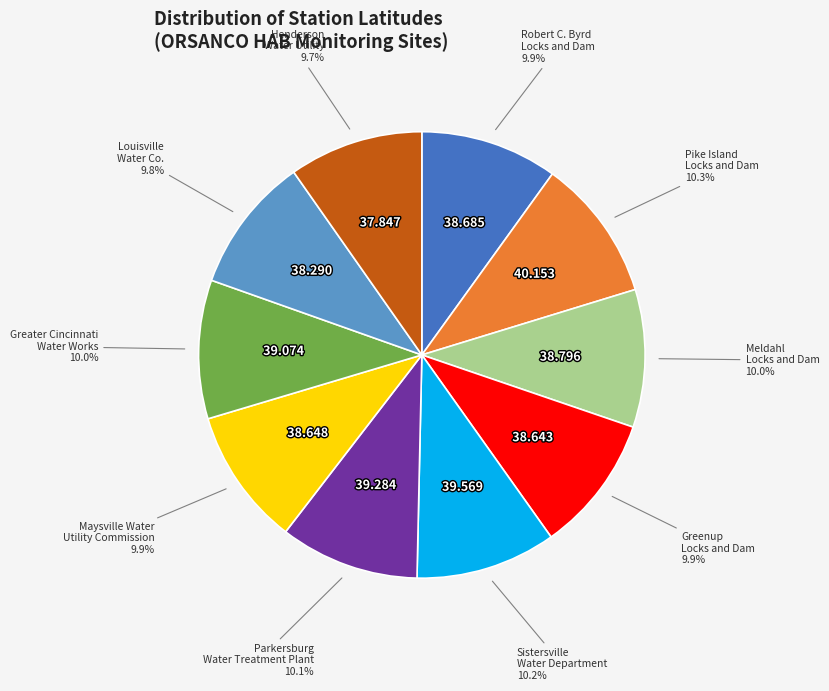

Is there a majority slice in this chart?

No